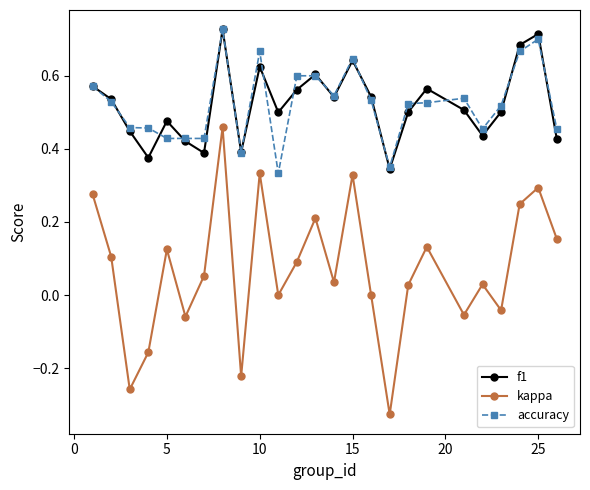

Which series has the widest spread of values?

kappa